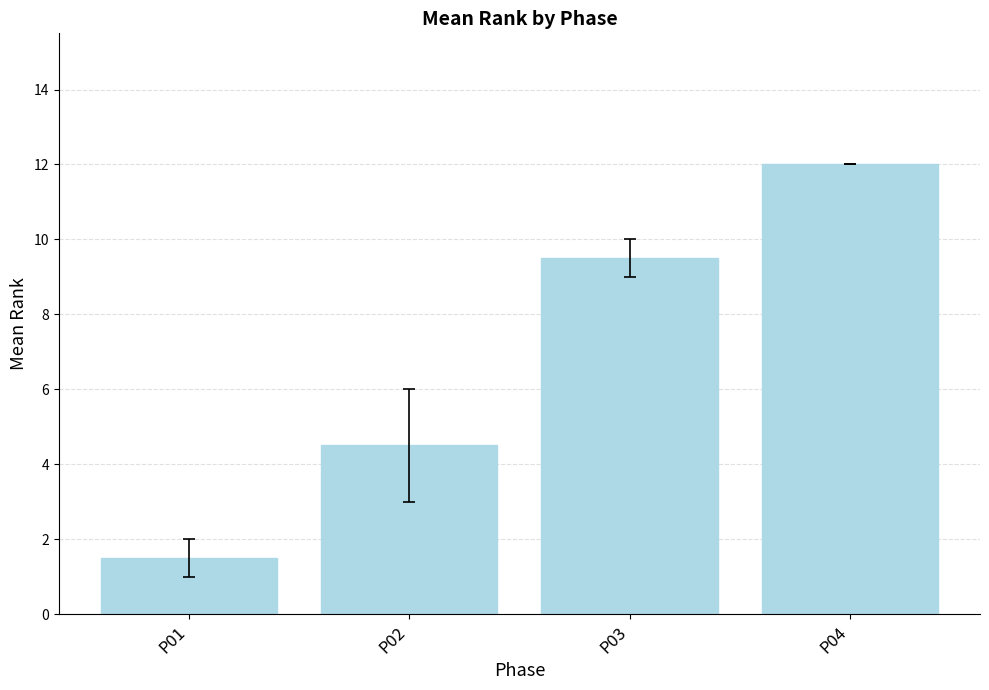

Approximately how many times larger is the value at P04 compared to P01?

8.0